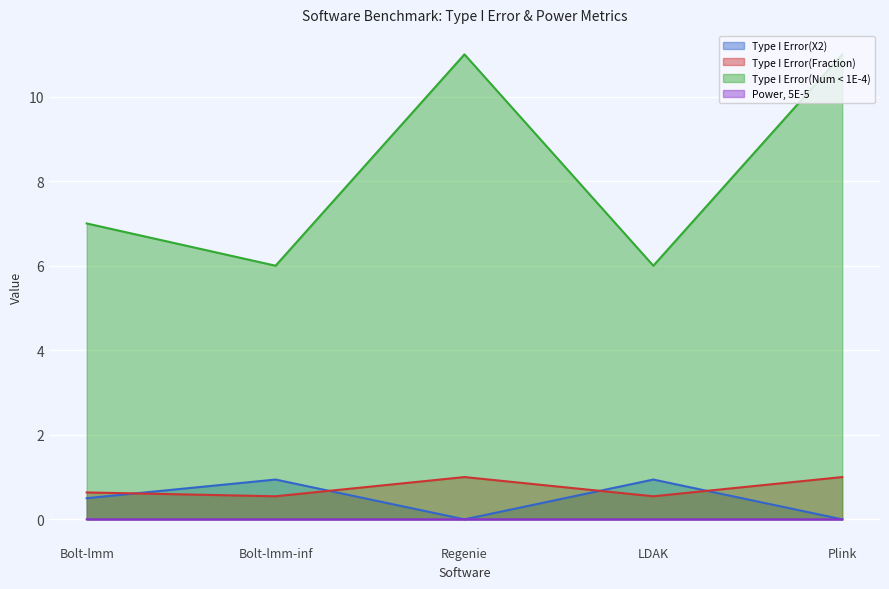

What is the label of the 4th point from the left?

LDAK